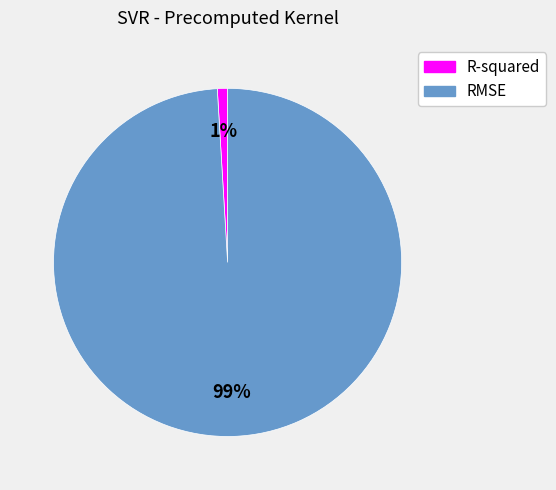

How many segments does this pie chart have?

2